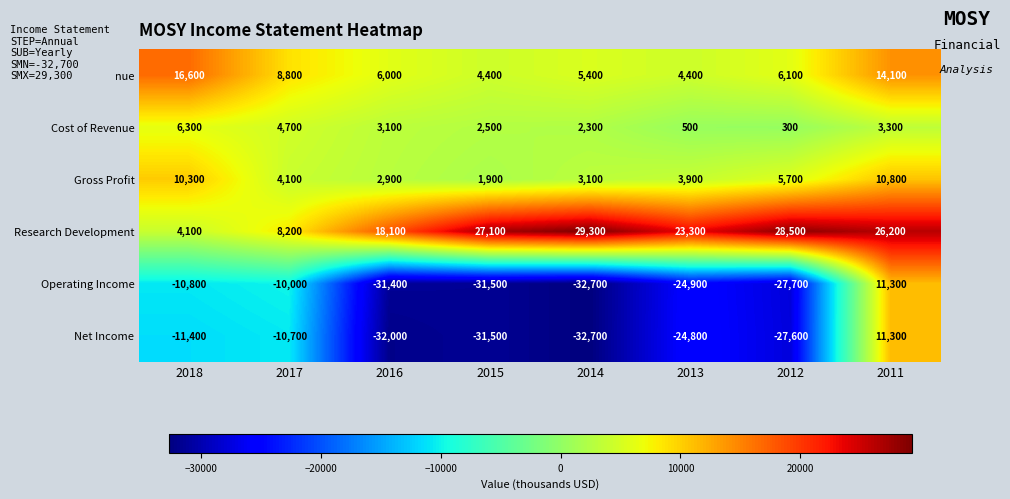

The Net Income series shows -45366 at 2012. True or false?

False